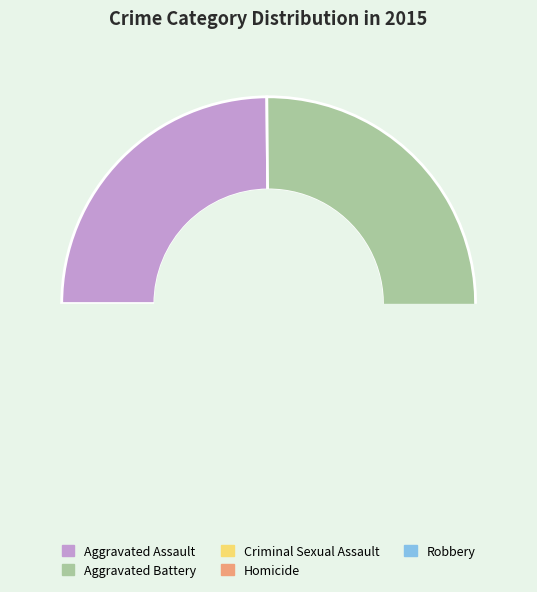

The Robbery slice represents 26% of the pie. True or false?

False